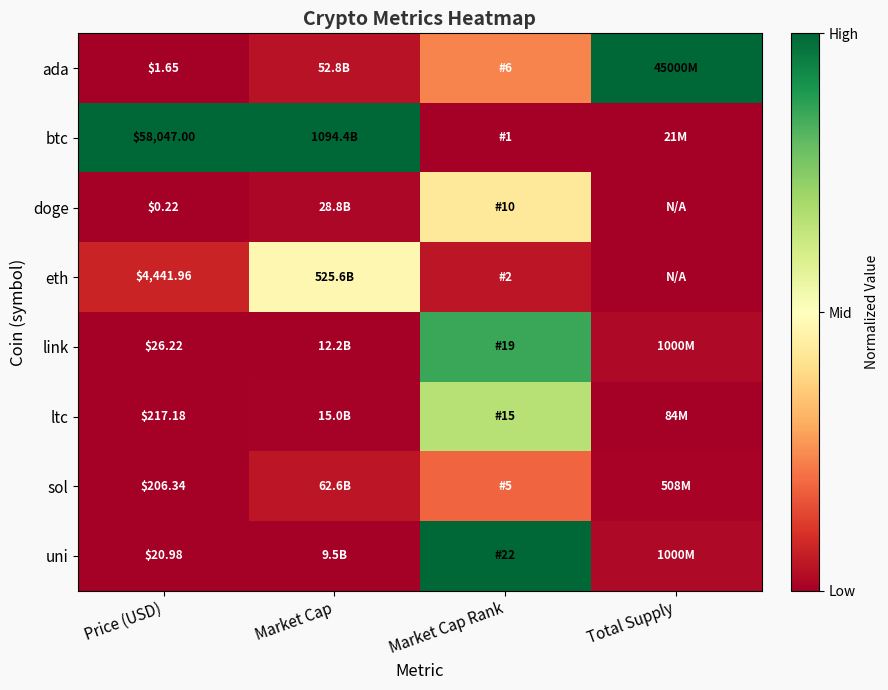

Rank the series at Price (USD) from lowest to highest value.

doge, ada, uni, link, sol, ltc, eth, btc